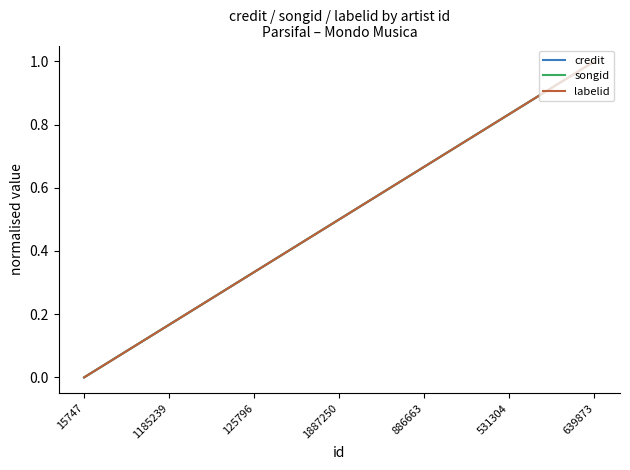

True or false: credit and songid intersect in this chart.

False